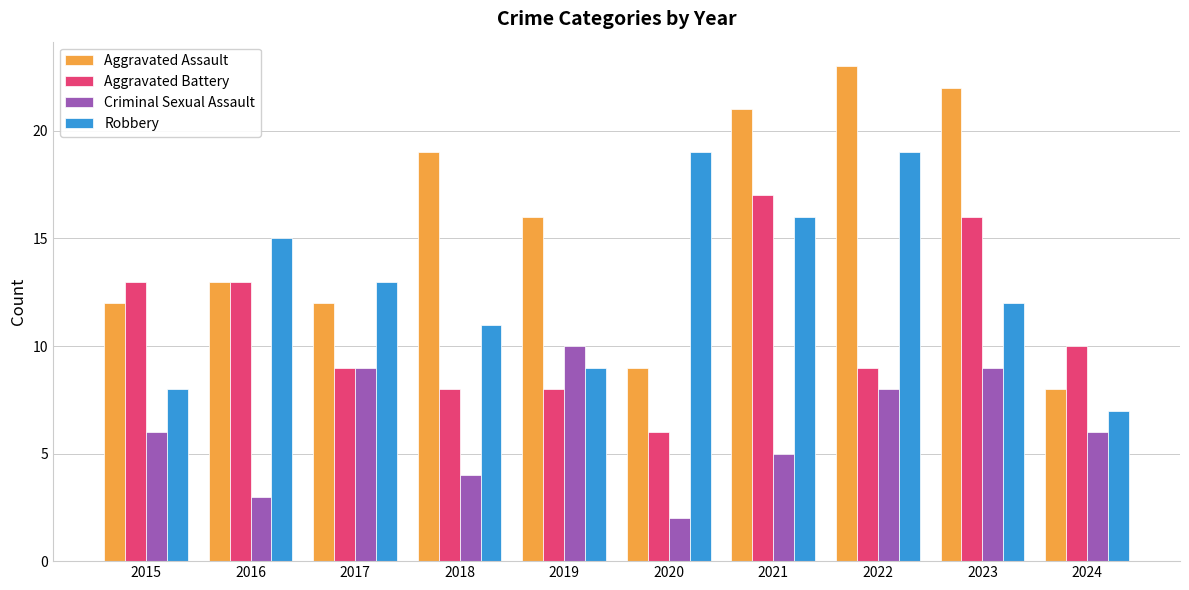

How many distinct data groups are displayed?

4